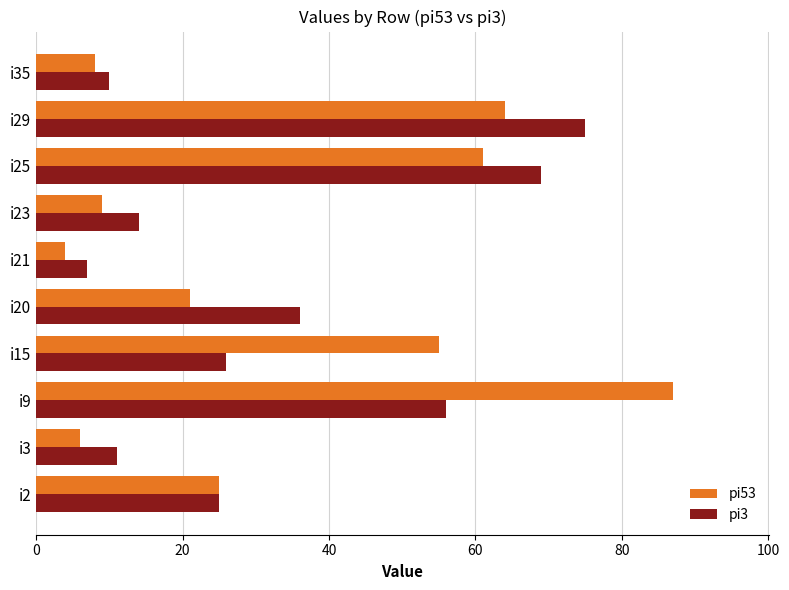

What are all the series names shown in the legend?

pi53, pi3